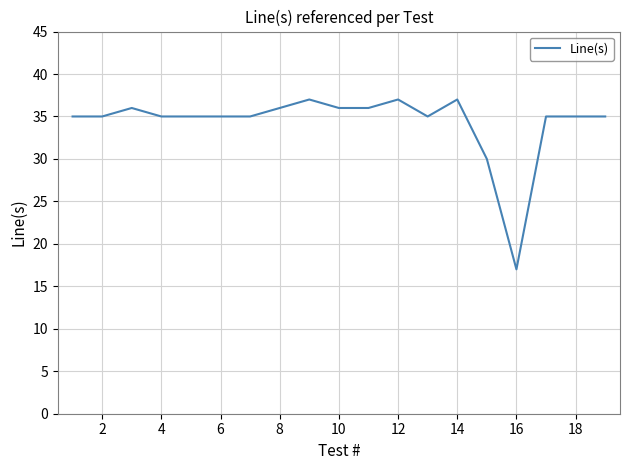

Reading left to right, what are all the values shown in this chart?

35	35	36	35	35	35	35	36	37	36	36	37	35	37	30	17	35	35	35